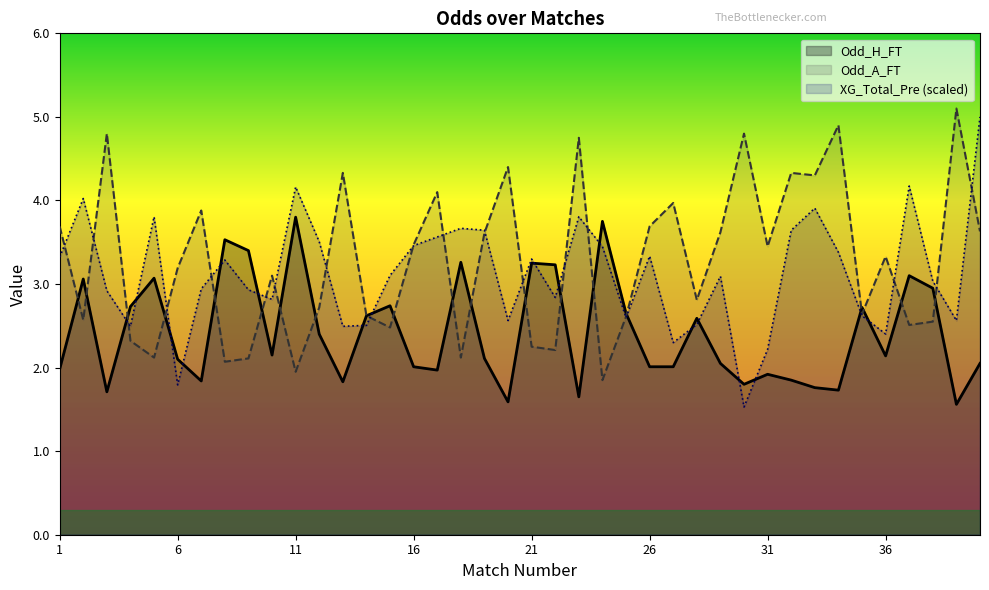

What is the total value across all series at 16?

8.9